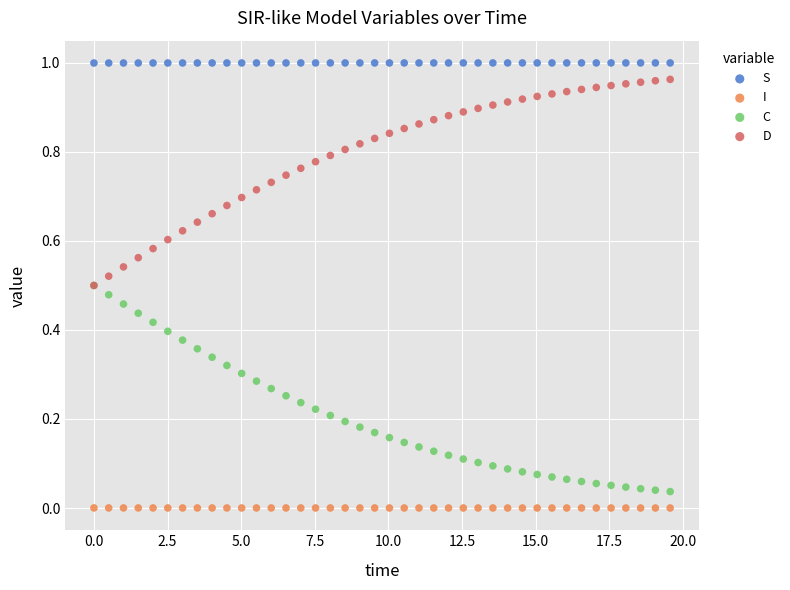

What are all the series names shown in the legend?

S, I, C, D